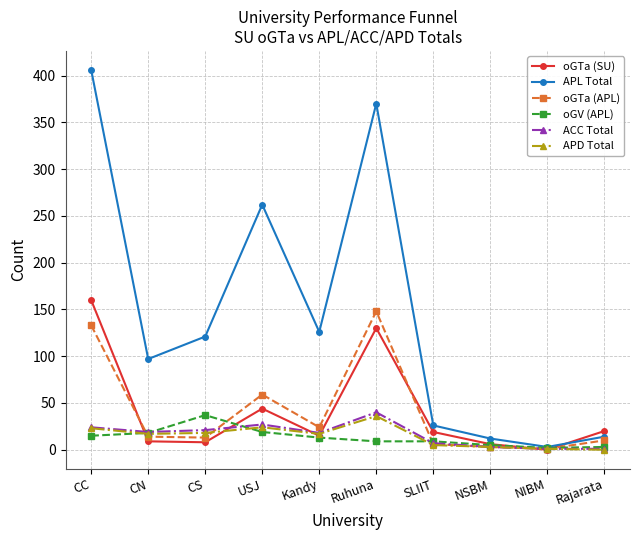

Between USJ and Rajarata, which series saw the biggest shift?

APL Total